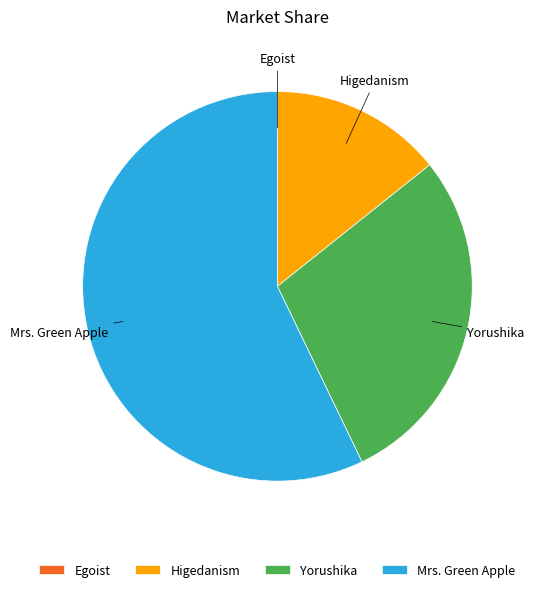

Is it true that Mrs. Green Apple is 50% of the pie?

False